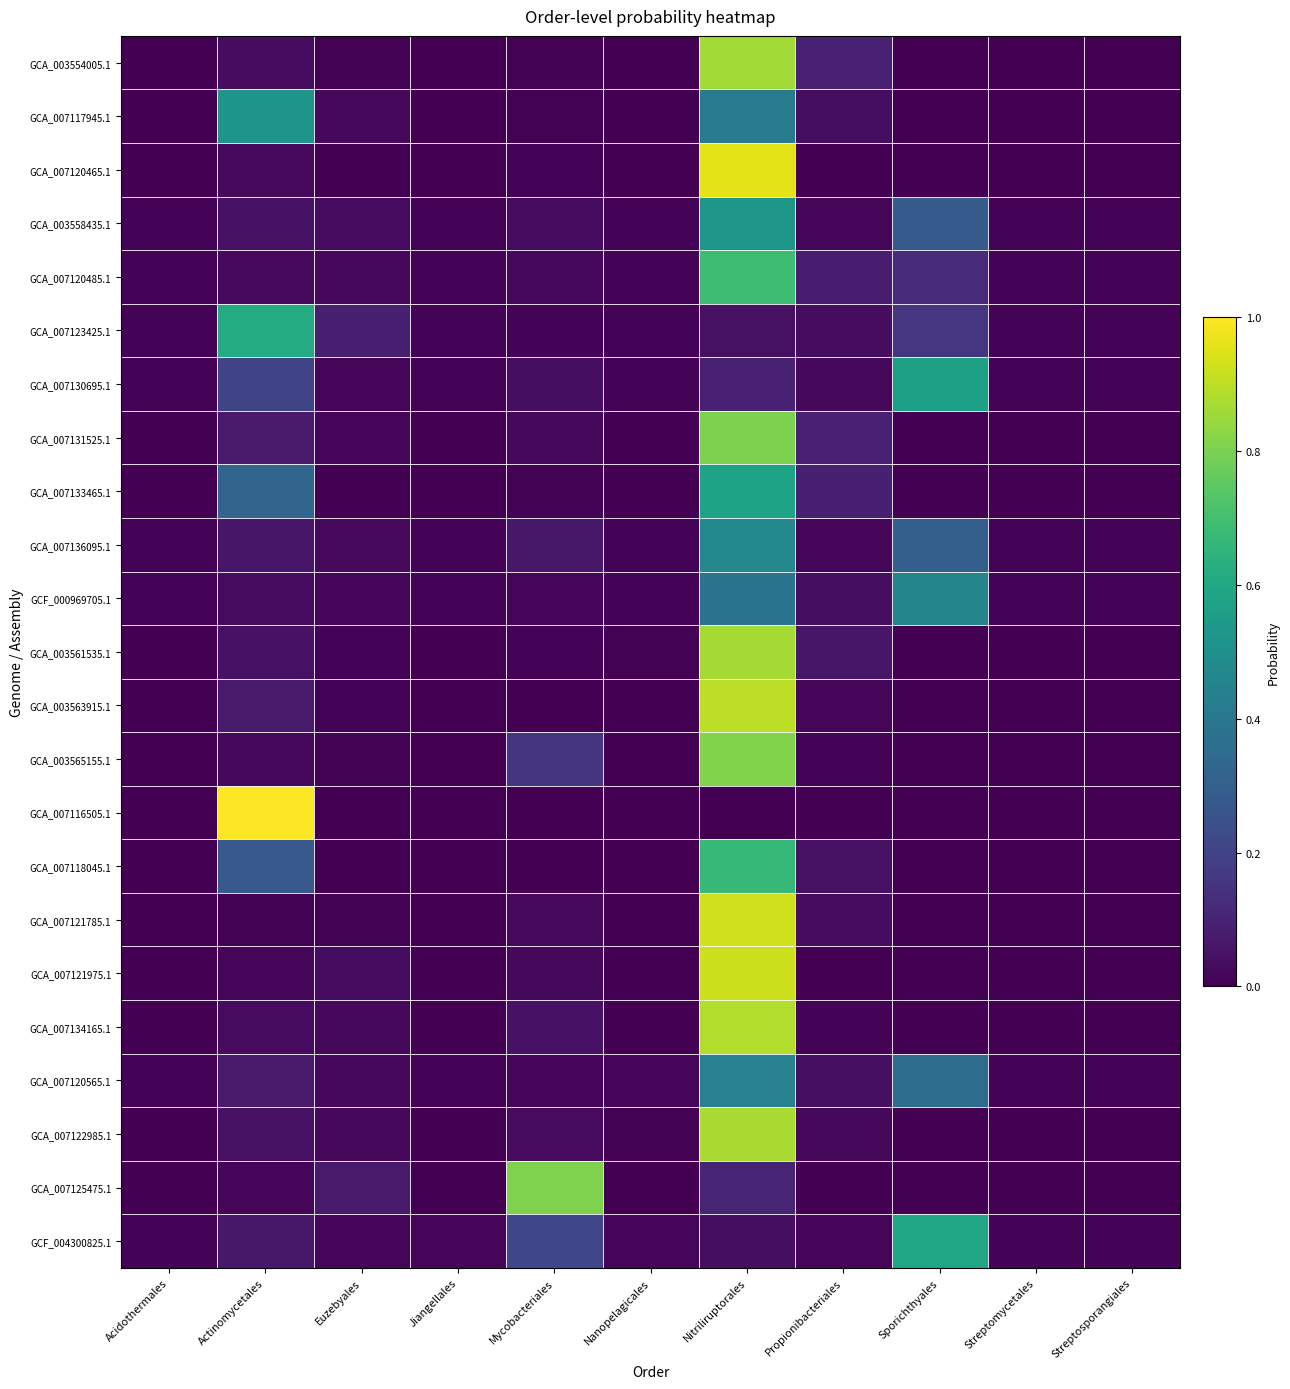

Reading left to right, list all the values displayed in this chart.

GCA_003554005.1: Acidothermales=0.0	Actinomycetales=0.0	Euzebyales=0.0	Jiangellales=0.0	Mycobacteriales=0.0	Nanopelagicales=0.0	Nitriliruptorales=0.9	Propionibacteriales=0.1	Sporichthyales=0.0	Streptomycetales=0.0	Streptosporangiales=0.0
GCA_007117945.1: Acidothermales=0.0	Actinomycetales=0.5	Euzebyales=0.0	Jiangellales=0.0	Mycobacteriales=0.0	Nanopelagicales=0.0	Nitriliruptorales=0.4	Propionibacteriales=0.0	Sporichthyales=0.0	Streptomycetales=0.0	Streptosporangiales=0.0
GCA_007120465.1: Acidothermales=0.0	Actinomycetales=0.0	Euzebyales=0.0	Jiangellales=0.0	Mycobacteriales=0.0	Nanopelagicales=0.0	Nitriliruptorales=1.0	Propionibacteriales=0.0	Sporichthyales=0.0	Streptomycetales=0.0	Streptosporangiales=0.0
GCA_003558435.1: Acidothermales=0.0	Actinomycetales=0.0	Euzebyales=0.0	Jiangellales=0.0	Mycobacteriales=0.0	Nanopelagicales=0.0	Nitriliruptorales=0.5	Propionibacteriales=0.0	Sporichthyales=0.3	Streptomycetales=0.0	Streptosporangiales=0.0
GCA_007120485.1: Acidothermales=0.0	Actinomycetales=0.0	Euzebyales=0.0	Jiangellales=0.0	Mycobacteriales=0.0	Nanopelagicales=0.0	Nitriliruptorales=0.7	Propionibacteriales=0.1	Sporichthyales=0.1	Streptomycetales=0.0	Streptosporangiales=0.0
GCA_007123425.1: Acidothermales=0.0	Actinomycetales=0.6	Euzebyales=0.1	Jiangellales=0.0	Mycobacteriales=0.0	Nanopelagicales=0.0	Nitriliruptorales=0.0	Propionibacteriales=0.0	Sporichthyales=0.2	Streptomycetales=0.0	Streptosporangiales=0.0
GCA_007130695.1: Acidothermales=0.0	Actinomycetales=0.2	Euzebyales=0.0	Jiangellales=0.0	Mycobacteriales=0.0	Nanopelagicales=0.0	Nitriliruptorales=0.1	Propionibacteriales=0.0	Sporichthyales=0.6	Streptomycetales=0.0	Streptosporangiales=0.0
GCA_007131525.1: Acidothermales=0.0	Actinomycetales=0.1	Euzebyales=0.0	Jiangellales=0.0	Mycobacteriales=0.0	Nanopelagicales=0.0	Nitriliruptorales=0.8	Propionibacteriales=0.1	Sporichthyales=0.0	Streptomycetales=0.0	Streptosporangiales=0.0
GCA_007133465.1: Acidothermales=0.0	Actinomycetales=0.3	Euzebyales=0.0	Jiangellales=0.0	Mycobacteriales=0.0	Nanopelagicales=0.0	Nitriliruptorales=0.6	Propionibacteriales=0.1	Sporichthyales=0.0	Streptomycetales=0.0	Streptosporangiales=0.0
GCA_007136095.1: Acidothermales=0.0	Actinomycetales=0.1	Euzebyales=0.0	Jiangellales=0.0	Mycobacteriales=0.1	Nanopelagicales=0.0	Nitriliruptorales=0.5	Propionibacteriales=0.0	Sporichthyales=0.3	Streptomycetales=0.0	Streptosporangiales=0.0
GCF_000969705.1: Acidothermales=0.0	Actinomycetales=0.0	Euzebyales=0.0	Jiangellales=0.0	Mycobacteriales=0.0	Nanopelagicales=0.0	Nitriliruptorales=0.4	Propionibacteriales=0.0	Sporichthyales=0.5	Streptomycetales=0.0	Streptosporangiales=0.0
GCA_003561535.1: Acidothermales=0.0	Actinomycetales=0.0	Euzebyales=0.0	Jiangellales=0.0	Mycobacteriales=0.0	Nanopelagicales=0.0	Nitriliruptorales=0.9	Propionibacteriales=0.1	Sporichthyales=0.0	Streptomycetales=0.0	Streptosporangiales=0.0
GCA_003563915.1: Acidothermales=0.0	Actinomycetales=0.1	Euzebyales=0.0	Jiangellales=0.0	Mycobacteriales=0.0	Nanopelagicales=0.0	Nitriliruptorales=0.9	Propionibacteriales=0.0	Sporichthyales=0.0	Streptomycetales=0.0	Streptosporangiales=0.0
GCA_003565155.1: Acidothermales=0.0	Actinomycetales=0.0	Euzebyales=0.0	Jiangellales=0.0	Mycobacteriales=0.2	Nanopelagicales=0.0	Nitriliruptorales=0.8	Propionibacteriales=0.0	Sporichthyales=0.0	Streptomycetales=0.0	Streptosporangiales=0.0
GCA_007116505.1: Acidothermales=0.0	Actinomycetales=1.0	Euzebyales=0.0	Jiangellales=0.0	Mycobacteriales=0.0	Nanopelagicales=0.0	Nitriliruptorales=0.0	Propionibacteriales=0.0	Sporichthyales=0.0	Streptomycetales=0.0	Streptosporangiales=0.0
GCA_007118045.1: Acidothermales=0.0	Actinomycetales=0.3	Euzebyales=0.0	Jiangellales=0.0	Mycobacteriales=0.0	Nanopelagicales=0.0	Nitriliruptorales=0.7	Propionibacteriales=0.0	Sporichthyales=0.0	Streptomycetales=0.0	Streptosporangiales=0.0
GCA_007121785.1: Acidothermales=0.0	Actinomycetales=0.0	Euzebyales=0.0	Jiangellales=0.0	Mycobacteriales=0.0	Nanopelagicales=0.0	Nitriliruptorales=0.9	Propionibacteriales=0.0	Sporichthyales=0.0	Streptomycetales=0.0	Streptosporangiales=0.0
GCA_007121975.1: Acidothermales=0.0	Actinomycetales=0.0	Euzebyales=0.0	Jiangellales=0.0	Mycobacteriales=0.0	Nanopelagicales=0.0	Nitriliruptorales=0.9	Propionibacteriales=0.0	Sporichthyales=0.0	Streptomycetales=0.0	Streptosporangiales=0.0
GCA_007134165.1: Acidothermales=0.0	Actinomycetales=0.0	Euzebyales=0.0	Jiangellales=0.0	Mycobacteriales=0.0	Nanopelagicales=0.0	Nitriliruptorales=0.9	Propionibacteriales=0.0	Sporichthyales=0.0	Streptomycetales=0.0	Streptosporangiales=0.0
GCA_007120565.1: Acidothermales=0.0	Actinomycetales=0.1	Euzebyales=0.0	Jiangellales=0.0	Mycobacteriales=0.0	Nanopelagicales=0.0	Nitriliruptorales=0.4	Propionibacteriales=0.0	Sporichthyales=0.4	Streptomycetales=0.0	Streptosporangiales=0.0
GCA_007122985.1: Acidothermales=0.0	Actinomycetales=0.0	Euzebyales=0.0	Jiangellales=0.0	Mycobacteriales=0.0	Nanopelagicales=0.0	Nitriliruptorales=0.9	Propionibacteriales=0.0	Sporichthyales=0.0	Streptomycetales=0.0	Streptosporangiales=0.0
GCA_007125475.1: Acidothermales=0.0	Actinomycetales=0.0	Euzebyales=0.1	Jiangellales=0.0	Mycobacteriales=0.8	Nanopelagicales=0.0	Nitriliruptorales=0.1	Propionibacteriales=0.0	Sporichthyales=0.0	Streptomycetales=0.0	Streptosporangiales=0.0
GCF_004300825.1: Acidothermales=0.0	Actinomycetales=0.1	Euzebyales=0.0	Jiangellales=0.0	Mycobacteriales=0.2	Nanopelagicales=0.0	Nitriliruptorales=0.0	Propionibacteriales=0.0	Sporichthyales=0.6	Streptomycetales=0.0	Streptosporangiales=0.0